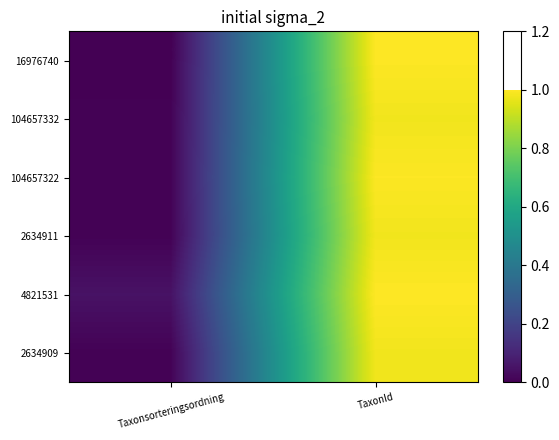

At which category is the sum across all series the highest?

TaxonId